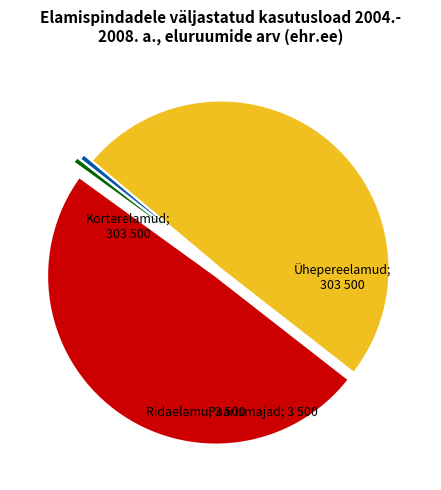

Does any single category account for the majority?

No